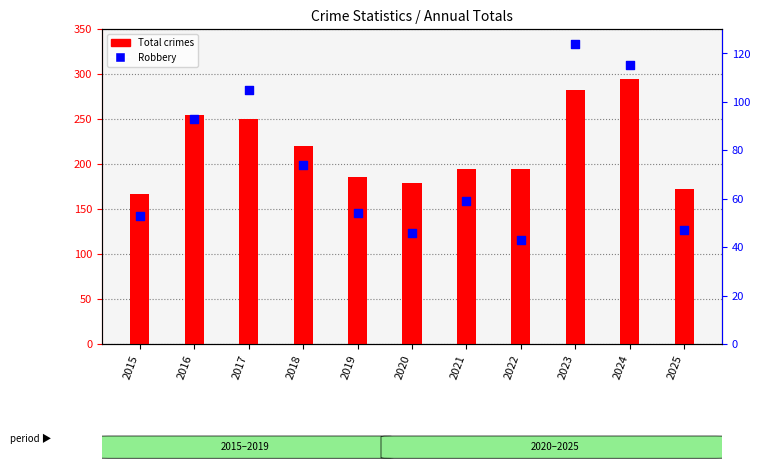

Which series contains the highest Y value?

Total crimes